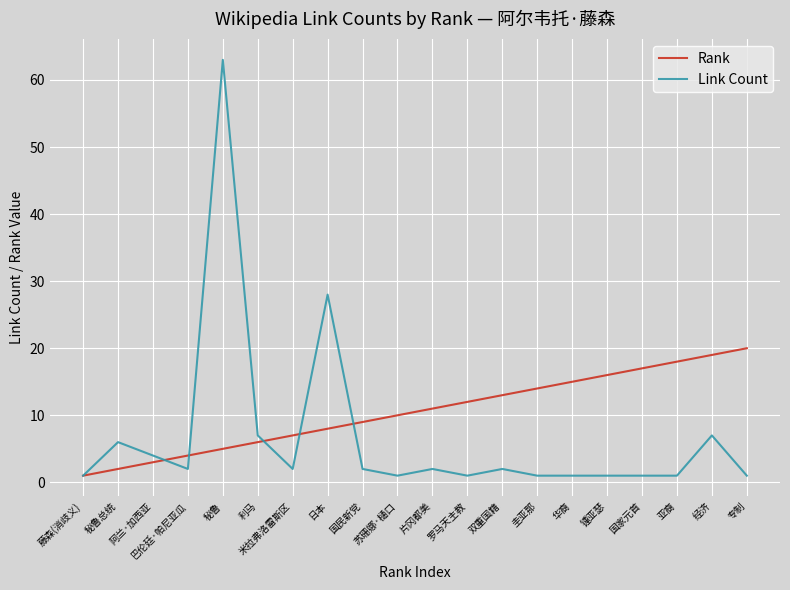

List the series in order of their overall mean, highest first.

Rank, Link Count